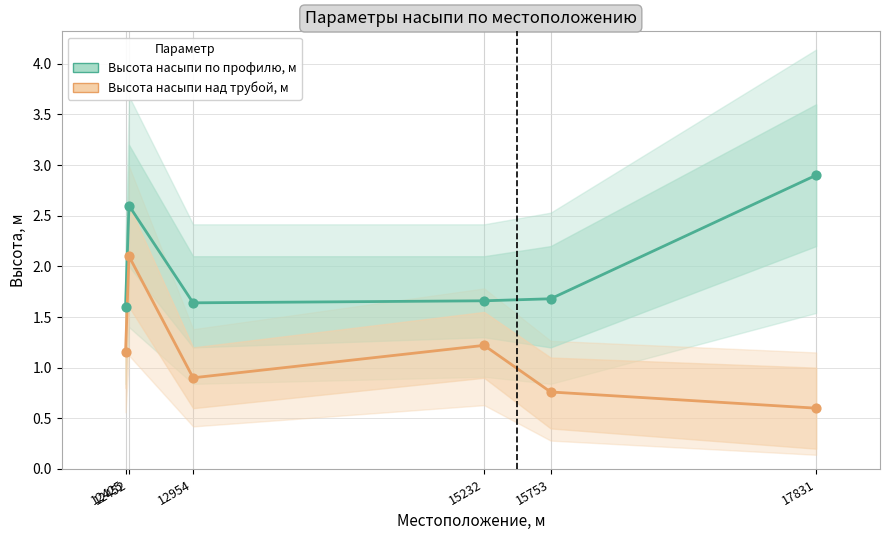

At how many categories does at least one series exceed 1?

6